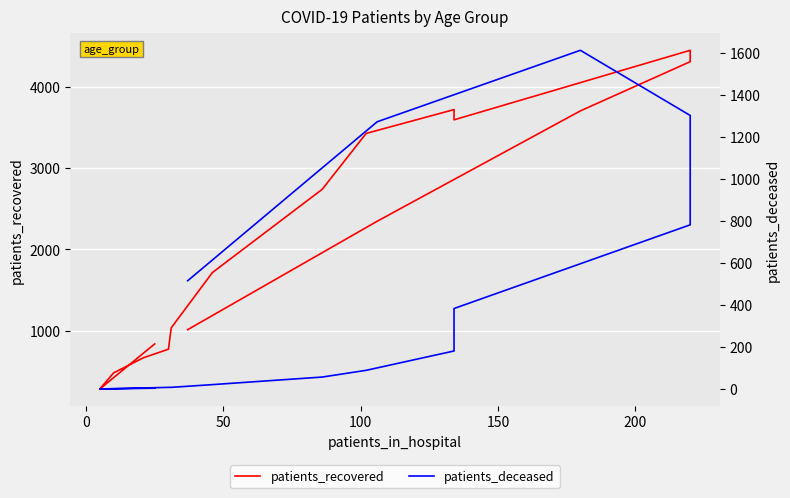

How many interior local peaks does the patients_deceased series have?

1